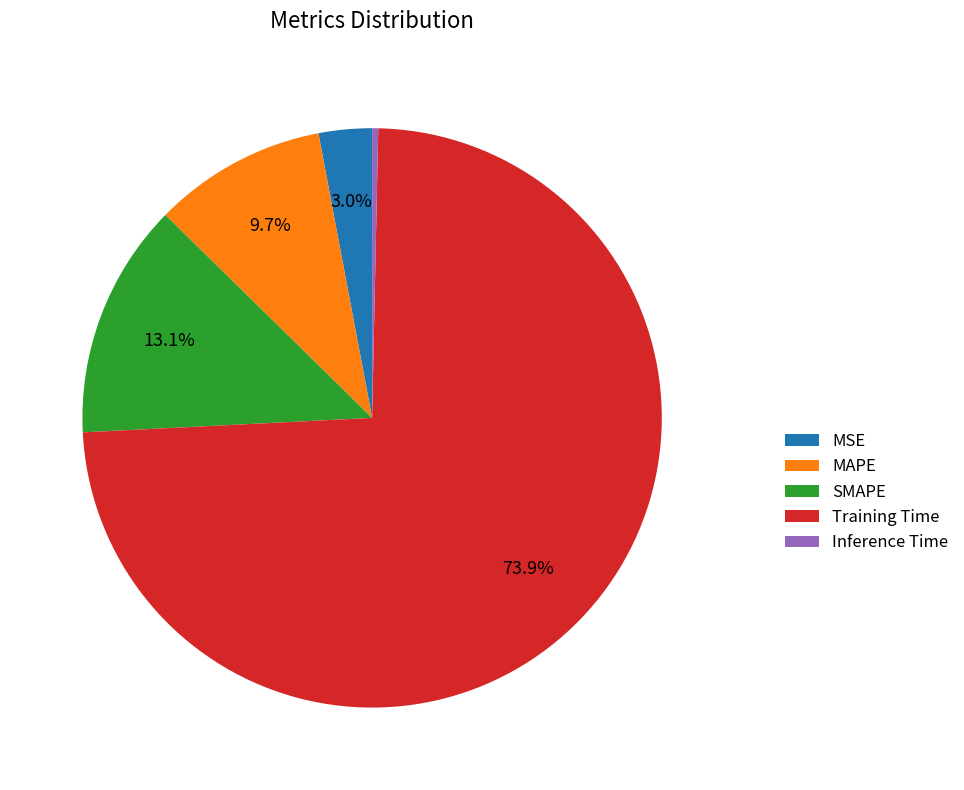

To the nearest percent, what percentage of the pie is MSE?

3%